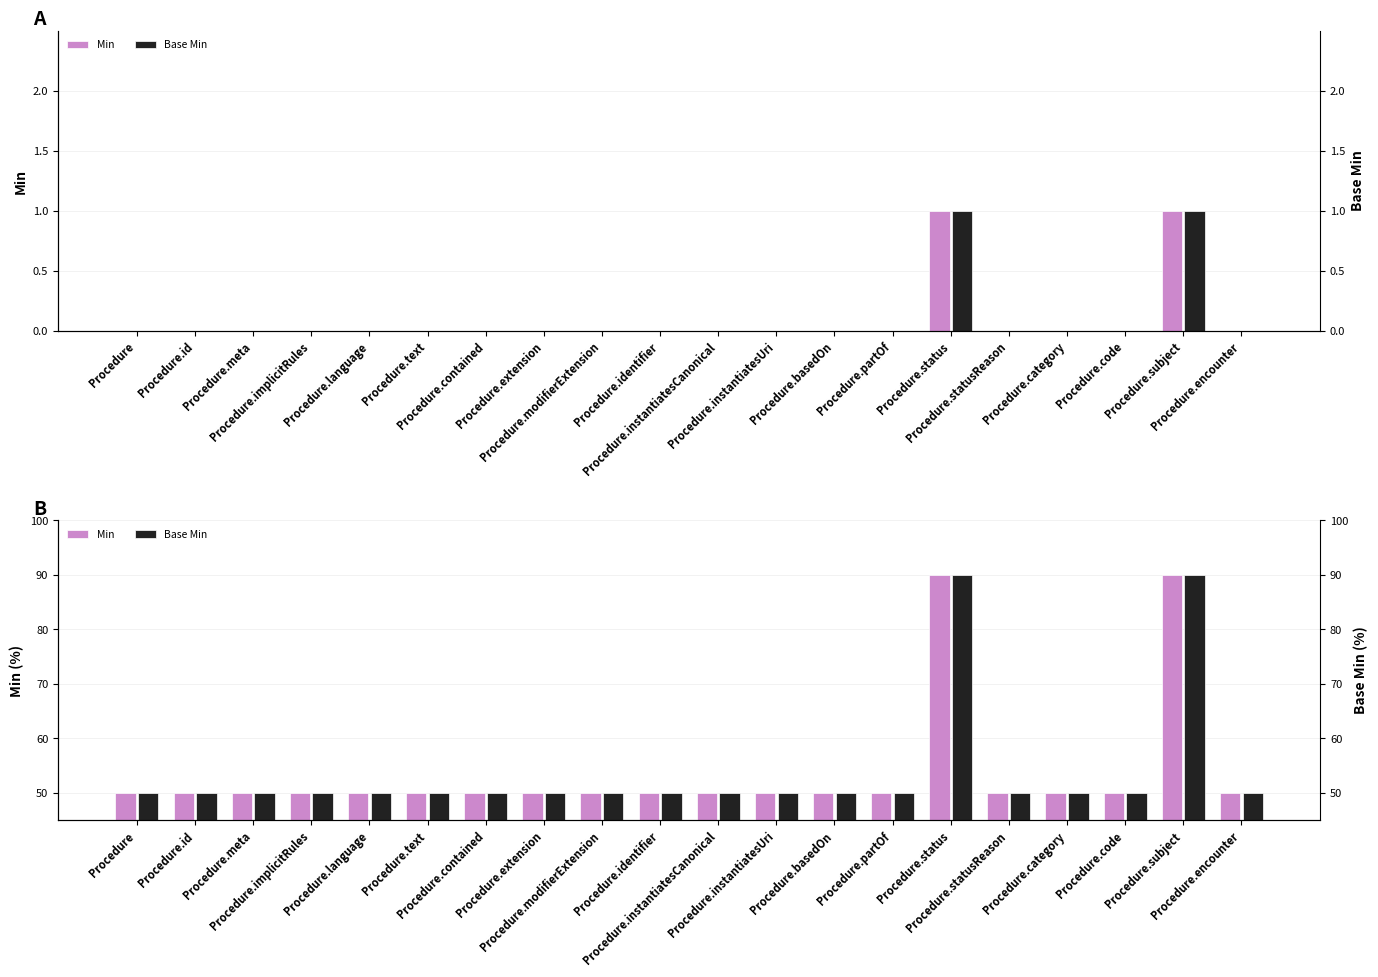

Reading left to right, transcribe all the data shown in this chart.

Min: 50	50	50	50	50	50	50	50	50	50	50	50	50	50	90	50	50	50	90	50
Base Min: 50	50	50	50	50	50	50	50	50	50	50	50	50	50	90	50	50	50	90	50